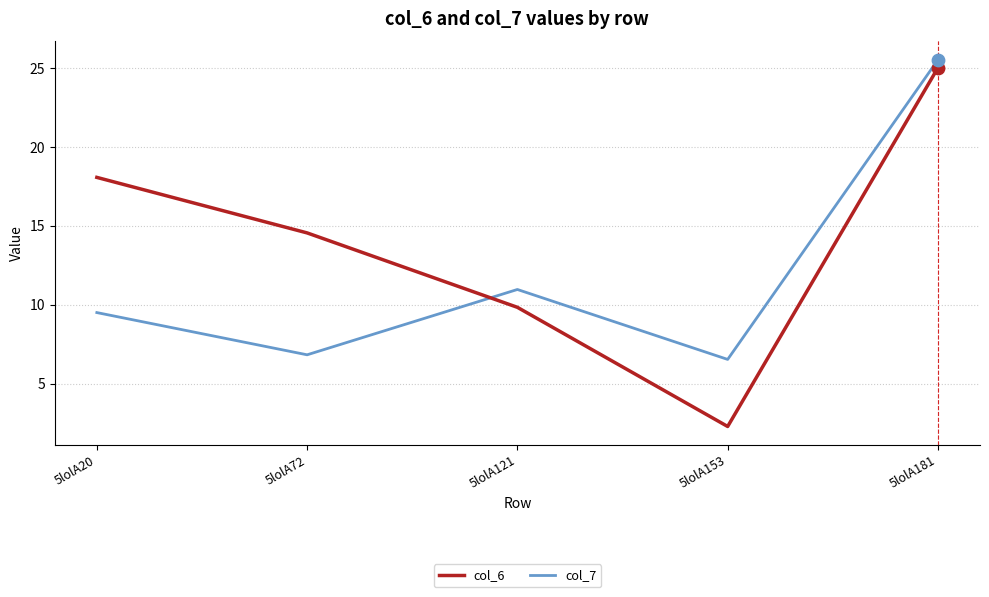

At how many categories does at least one series exceed 19?

1